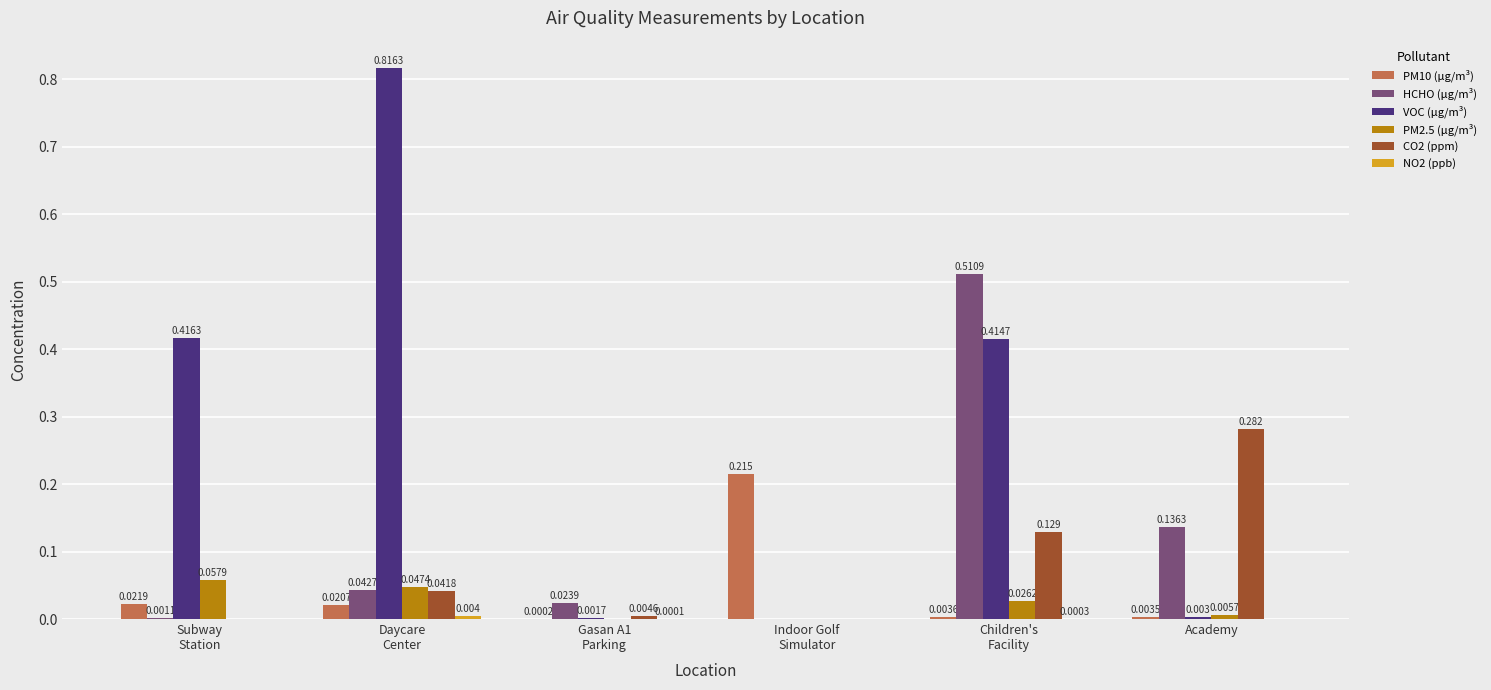

Which series has the largest total across all categories?

VOC (μg/m³)